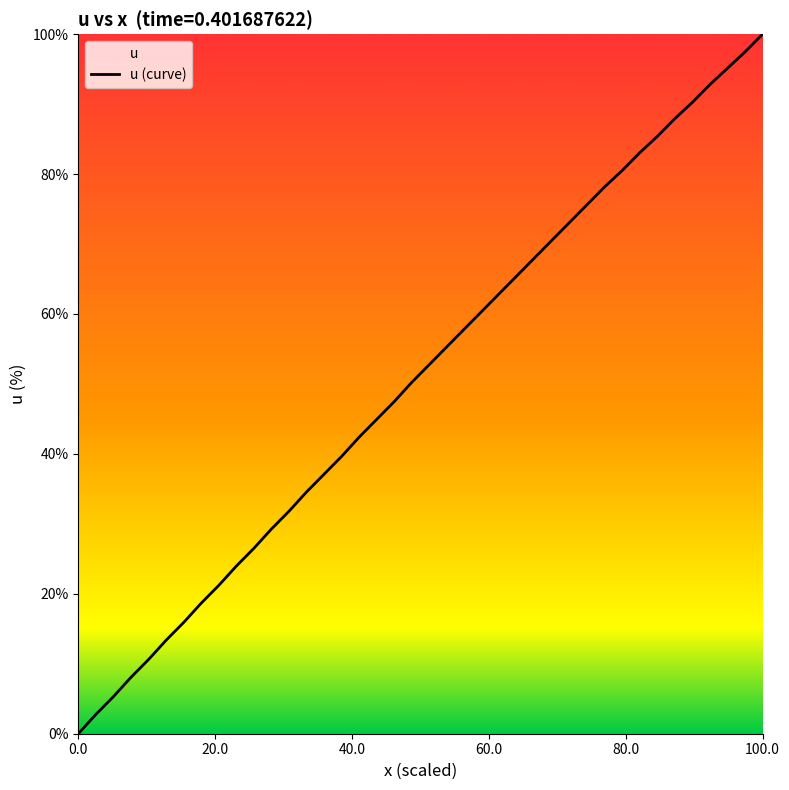

Which category has the highest value across all series?

100.0